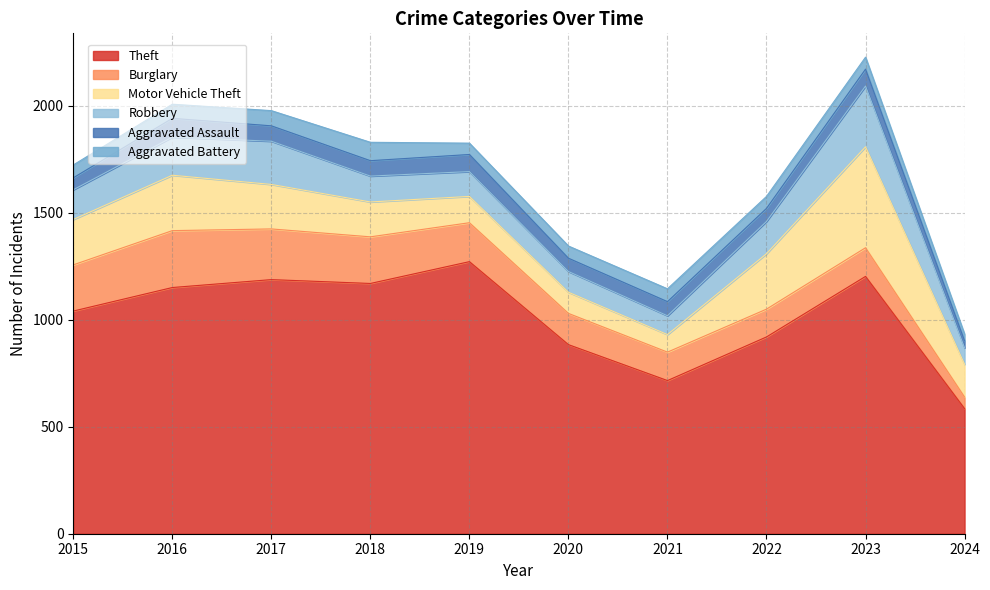

Reading left to right, transcribe all the data shown in this chart.

Theft: 2015=1041	2016=1151	2017=1188	2018=1170	2019=1272	2020=884	2021=716	2022=920	2023=1203	2024=585
Burglary: 2015=216	2016=266	2017=237	2018=218	2019=182	2020=146	2021=133	2022=130	2023=134	2024=54
Motor Vehicle Theft: 2015=212	2016=259	2017=208	2018=163	2019=123	2020=99	2021=82	2022=259	2023=472	2024=153
Robbery: 2015=139	2016=178	2017=202	2018=121	2019=116	2020=97	2021=88	2022=151	2023=284	2024=77
Aggravated Assault: 2015=56	2016=88	2017=72	2018=72	2019=80	2020=62	2021=66	2022=61	2023=79	2024=33
Aggravated Battery: 2015=60	2016=66	2017=71	2018=86	2019=53	2020=57	2021=60	2022=56	2023=56	2024=31